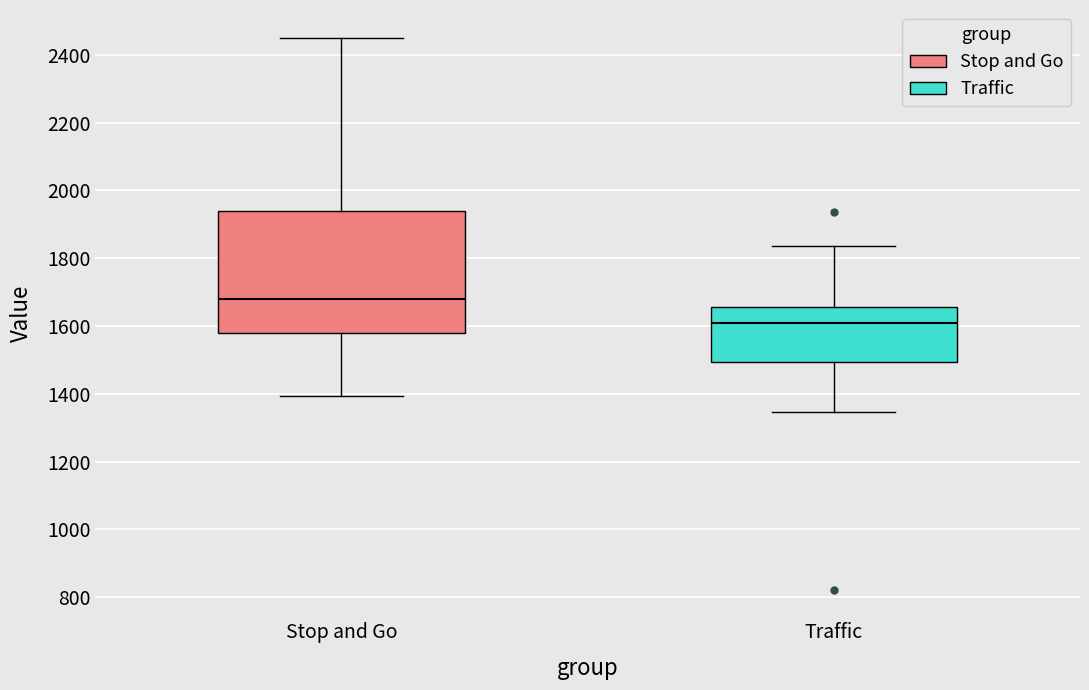

Reading left to right, transcribe this box plot: for each box, give where its median line is, the range the box spans, and where its two whiskers end, as read against the y-axis. The values are not printed on the chart, so give them approximately, as read against the axis.

Stop and Go: median 1680, box 1580 to 1940, whiskers 1400 to 2460
Traffic: median 1600, box 1500 to 1660, whiskers 1340 to 1840